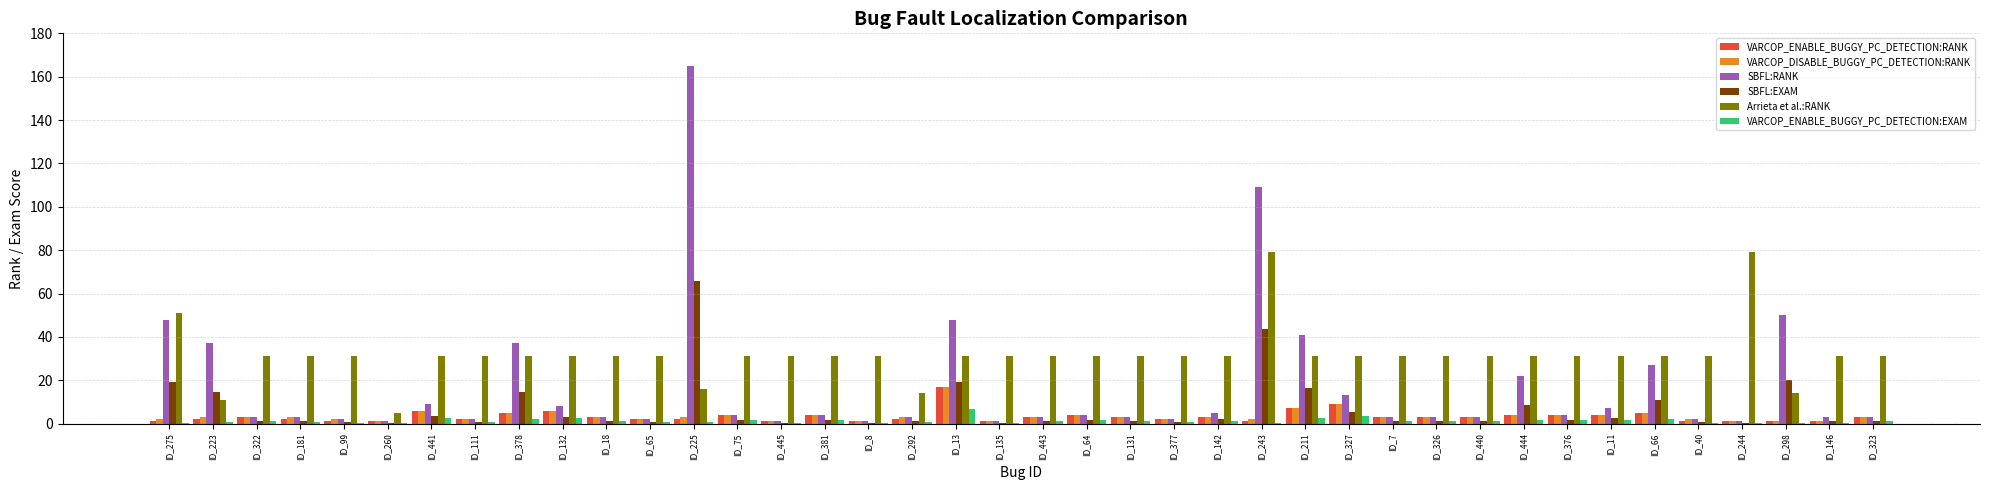

What is the sum of all SBFL:RANK values?

690.0